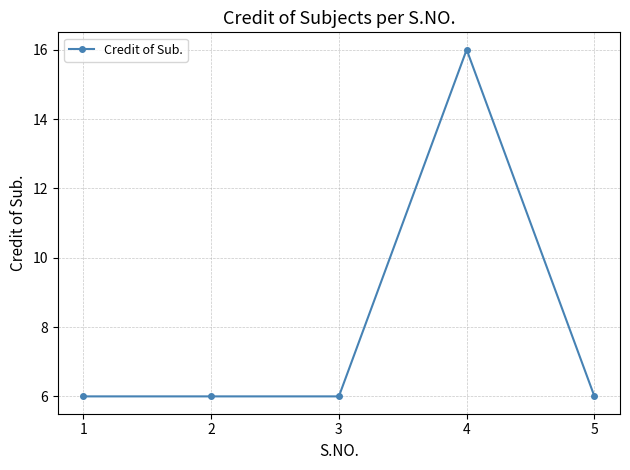

What is the difference between the maximum and second lowest values?

10